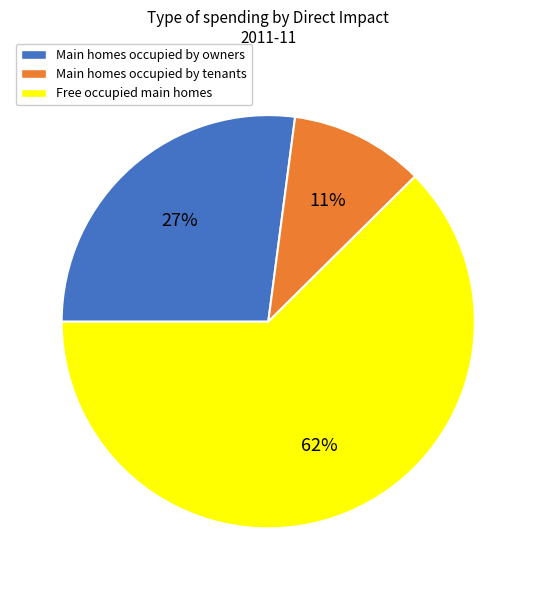

Combined, do Main homes occupied by owners and Free occupied main homes account for over 50%?

Yes